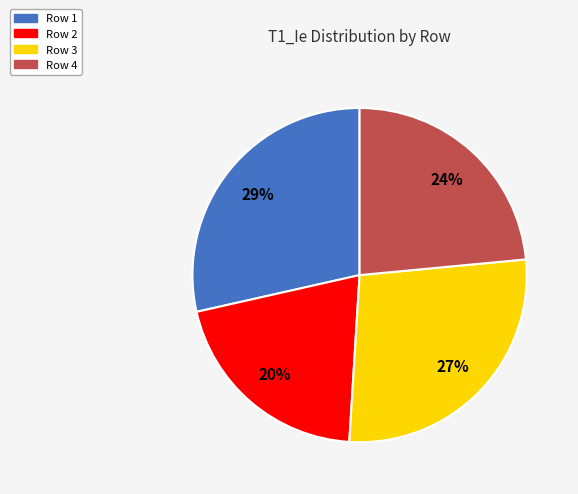

What percentage is the Row 3 slice, to the nearest percent?

27%